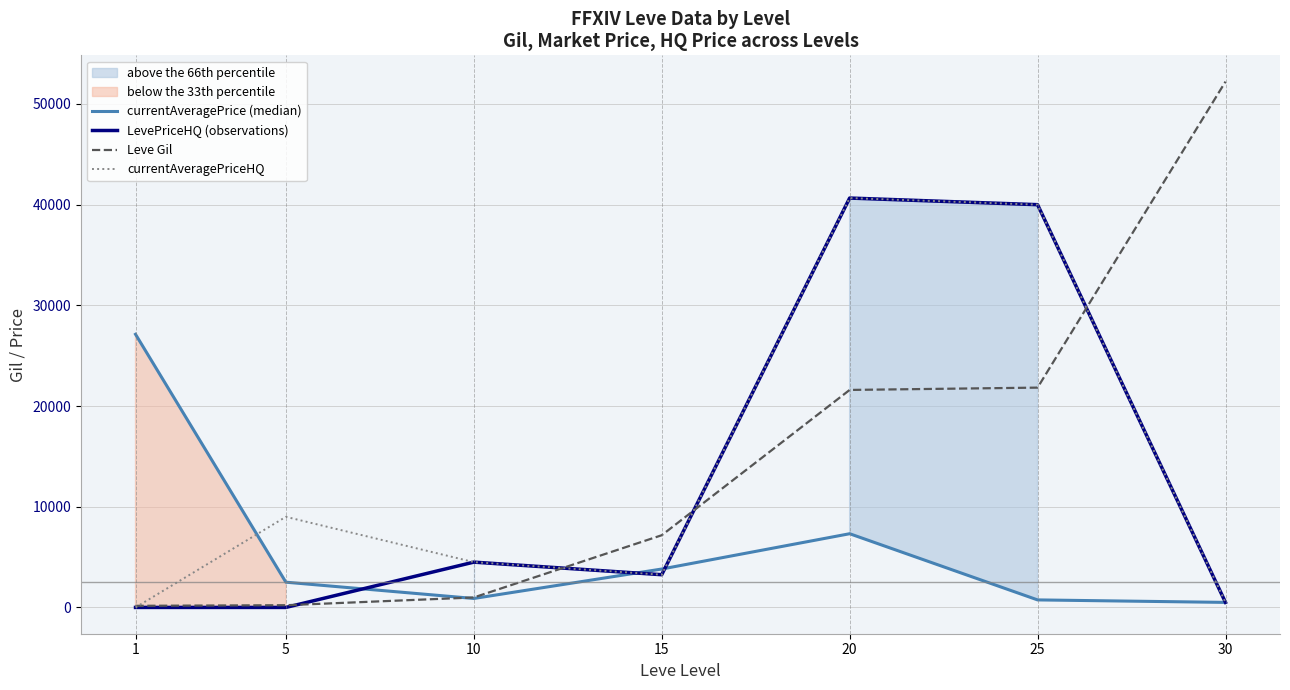

Count the number of data series in this chart.

4